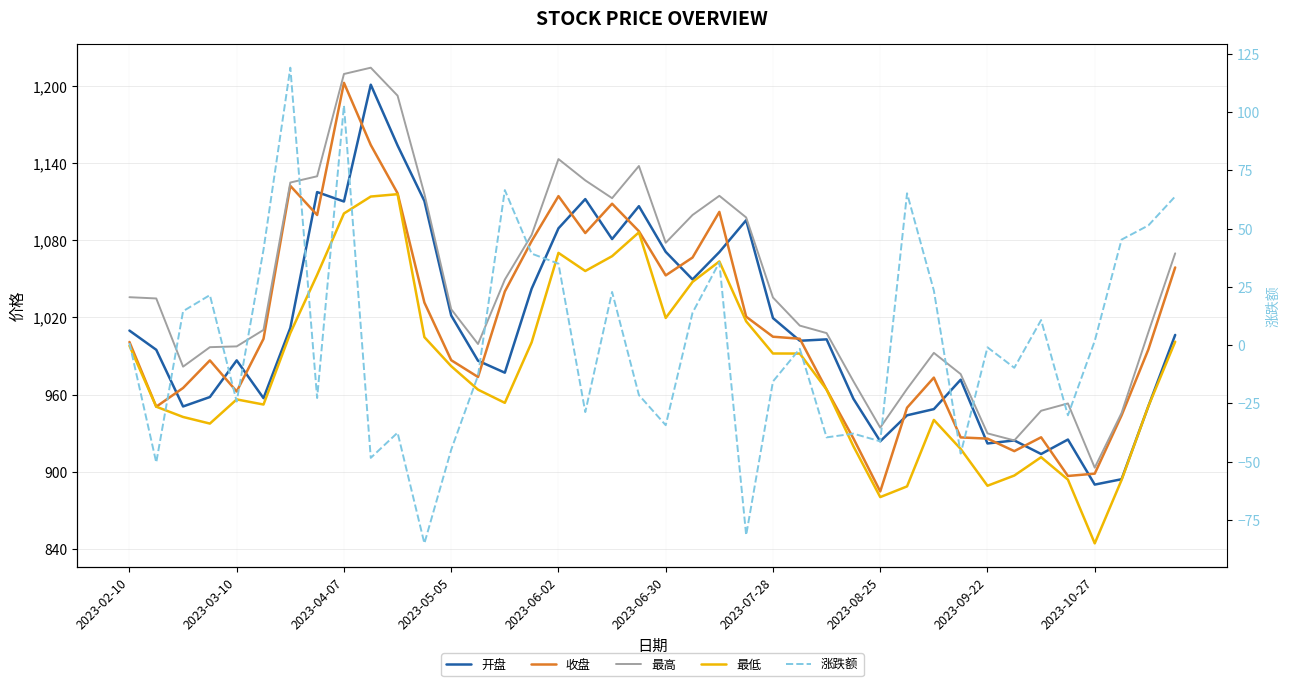

Which series has the largest range (max minus min)?

收盘